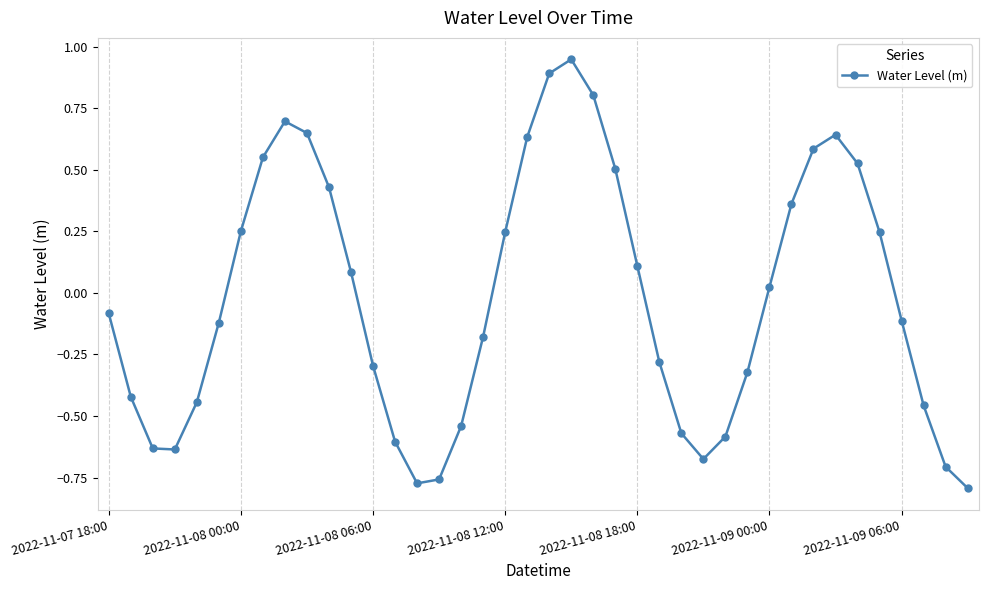

Count the number of data series in this chart.

1